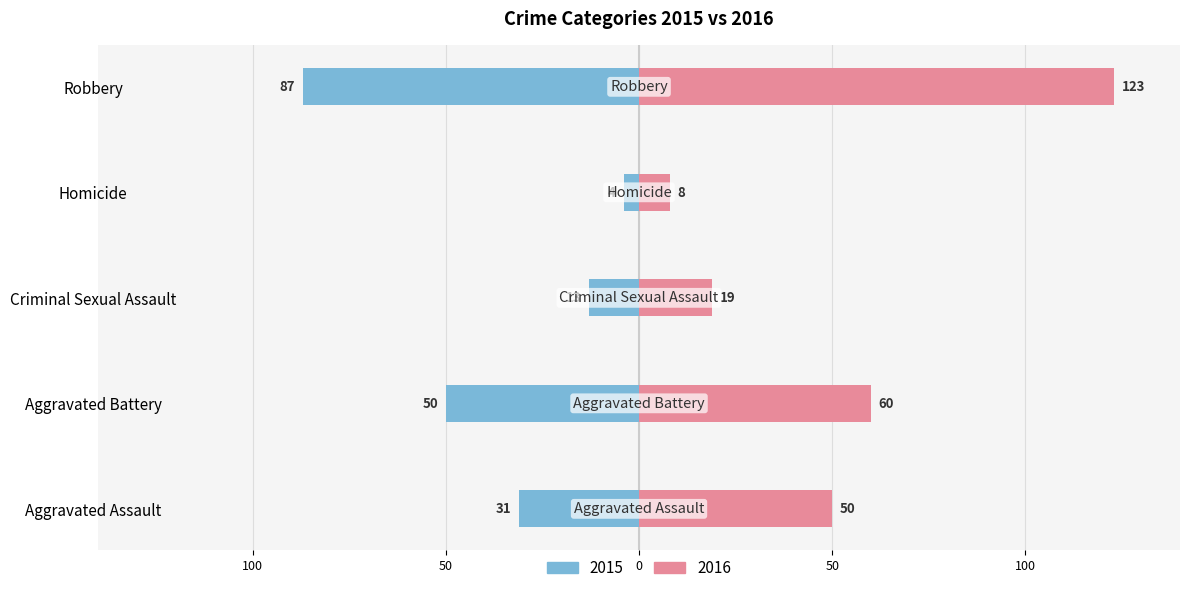

What is the label of the 4th bar from the left?

Homicide